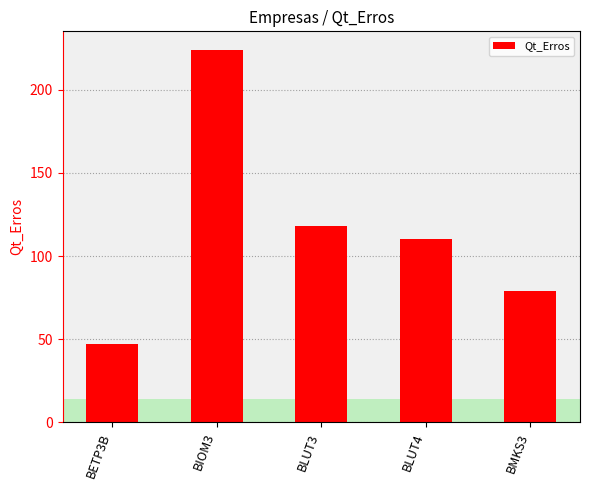

What is the sum of all values?

578